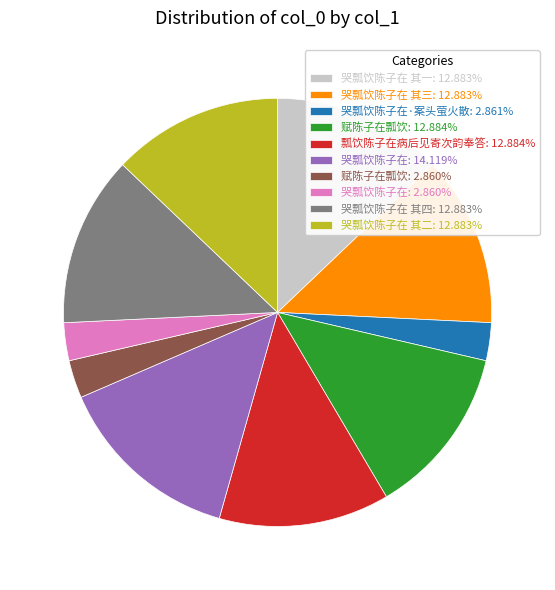

Do 哭瓢饮陈子在: 14.119% and 哭瓢饮陈子在 其三: 12.883% together represent more than half of the pie?

No